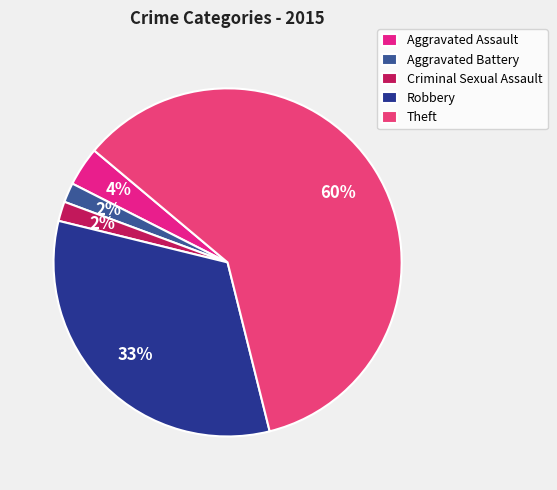

Rank the categories by value from highest to lowest.

Theft, Robbery, Aggravated Assault, Aggravated Battery, Criminal Sexual Assault